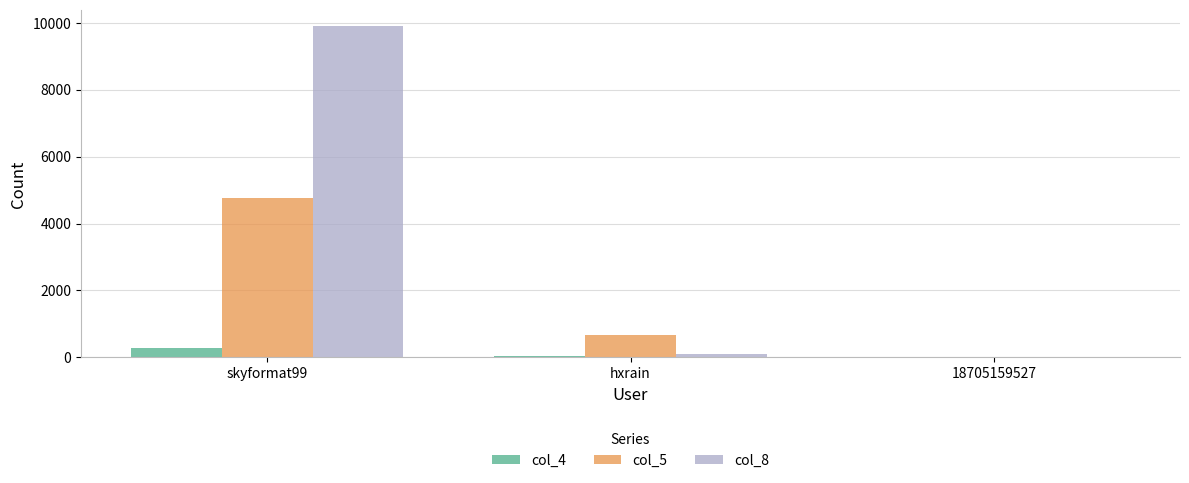

Where does the col_8 series first go above 108?

skyformat99